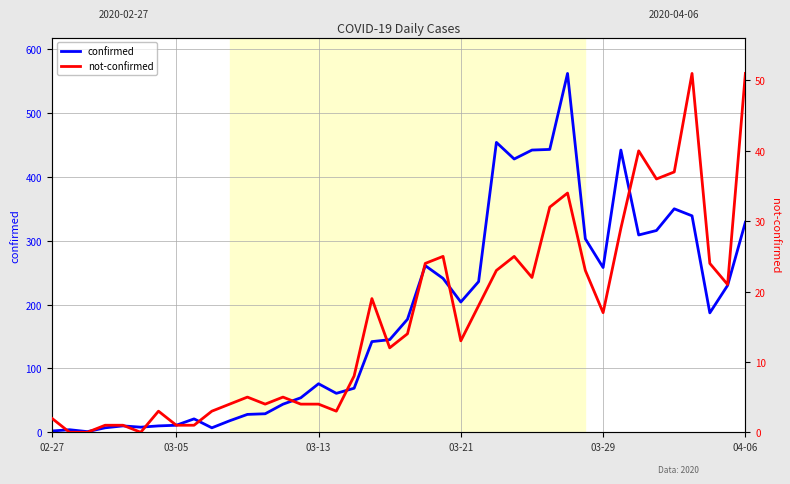

True or false: not-confirmed and confirmed cross at least once.

False